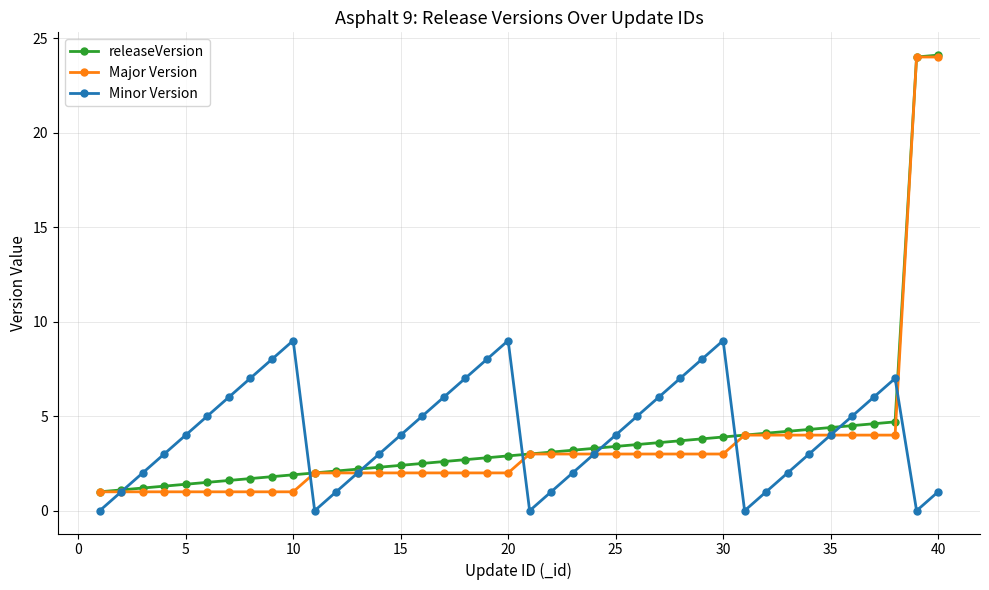

What is the value of the Major Version point at the 16th from the left?

2.0